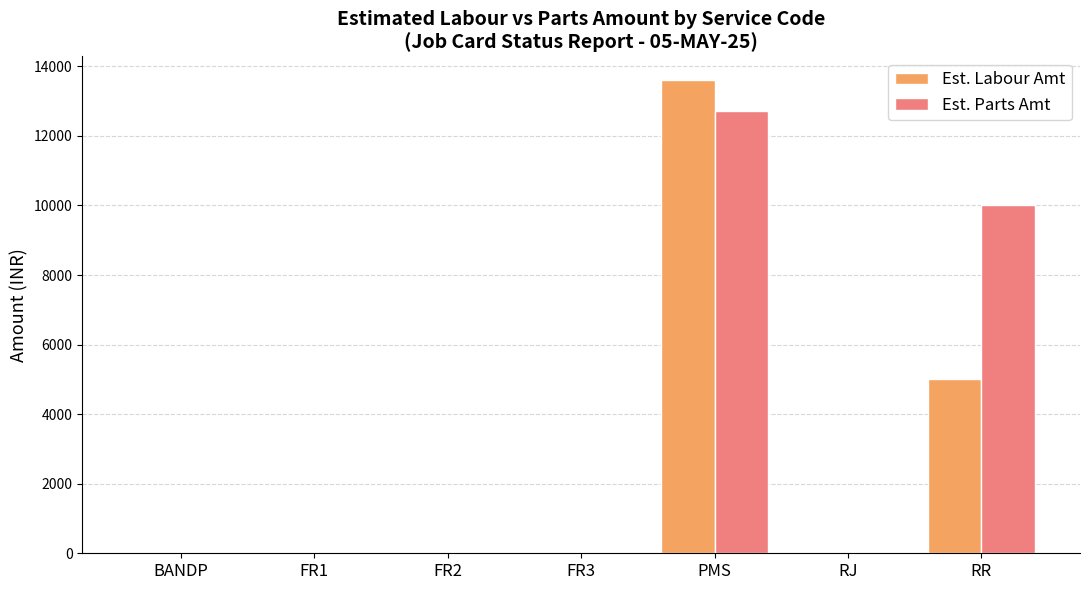

Which series has the largest range (max minus min)?

Est. Labour Amt